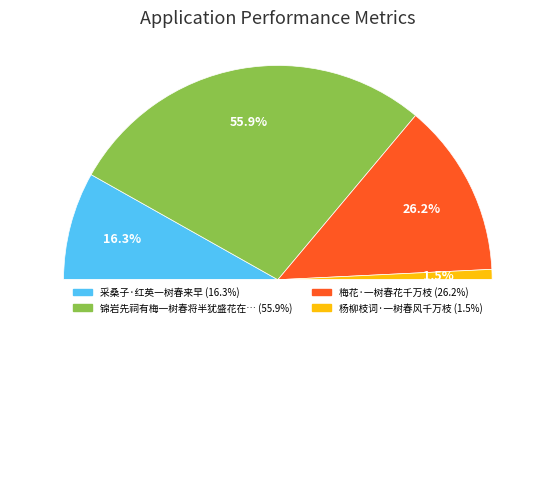

Which slice is the smallest?

杨柳枝词·一树春风千万枝